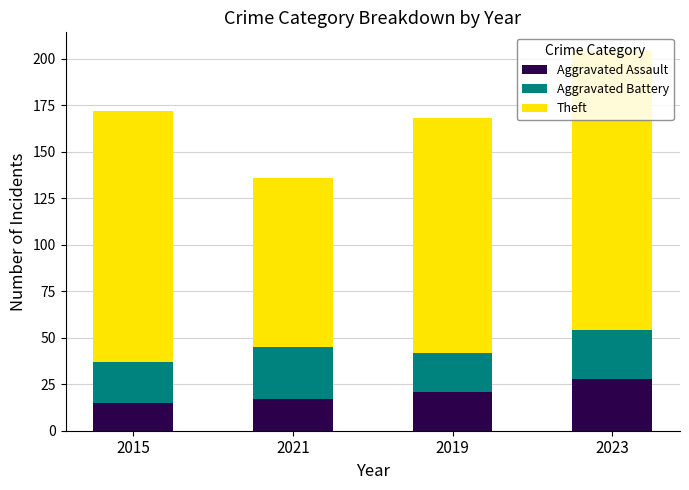

Which category has the highest value in the Aggravated Assault series?

2023